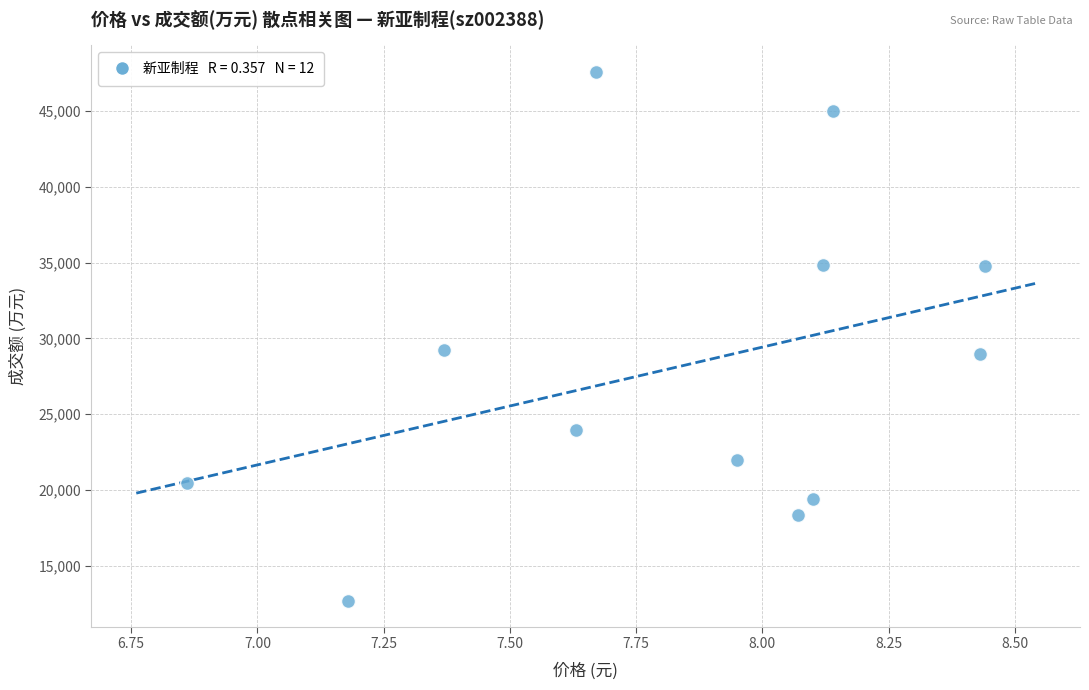

What is the average Y value?

28108